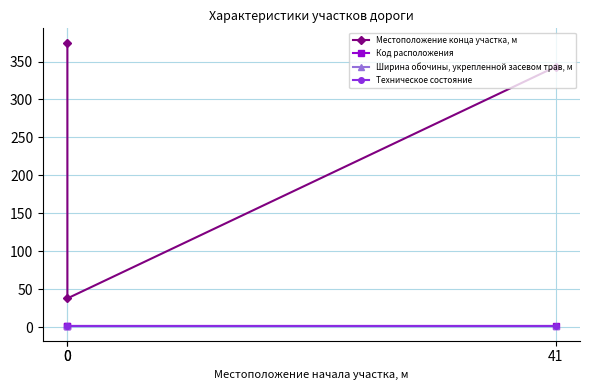

What is the highest value of the Ширина обочины, укрепленной засевом трав, м series?

1.8